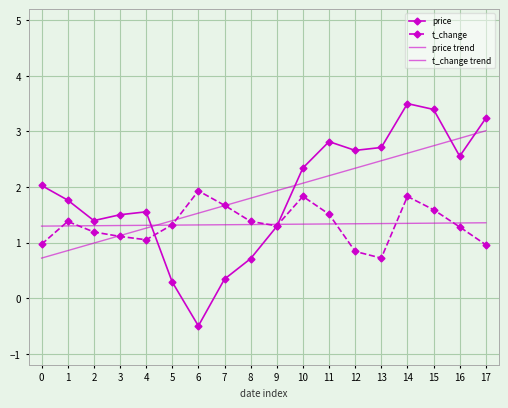

Reading left to right, extract all data points from this chart.

price: 2.0	1.8	1.4	1.5	1.6	0.3	-0.5	0.3	0.7	1.3	2.3	2.8	2.7	2.7	3.5	3.4	2.6	3.2
t_change: 1.0	1.4	1.2	1.1	1.1	1.3	1.9	1.7	1.4	1.3	1.8	1.5	0.8	0.7	1.8	1.6	1.3	1.0
price trend: 0.7	0.9	1.0	1.1	1.3	1.4	1.5	1.7	1.8	1.9	2.1	2.2	2.3	2.5	2.6	2.7	2.9	3.0
t_change trend: 1.3	1.3	1.3	1.3	1.3	1.3	1.3	1.3	1.3	1.3	1.3	1.3	1.3	1.3	1.3	1.3	1.4	1.4